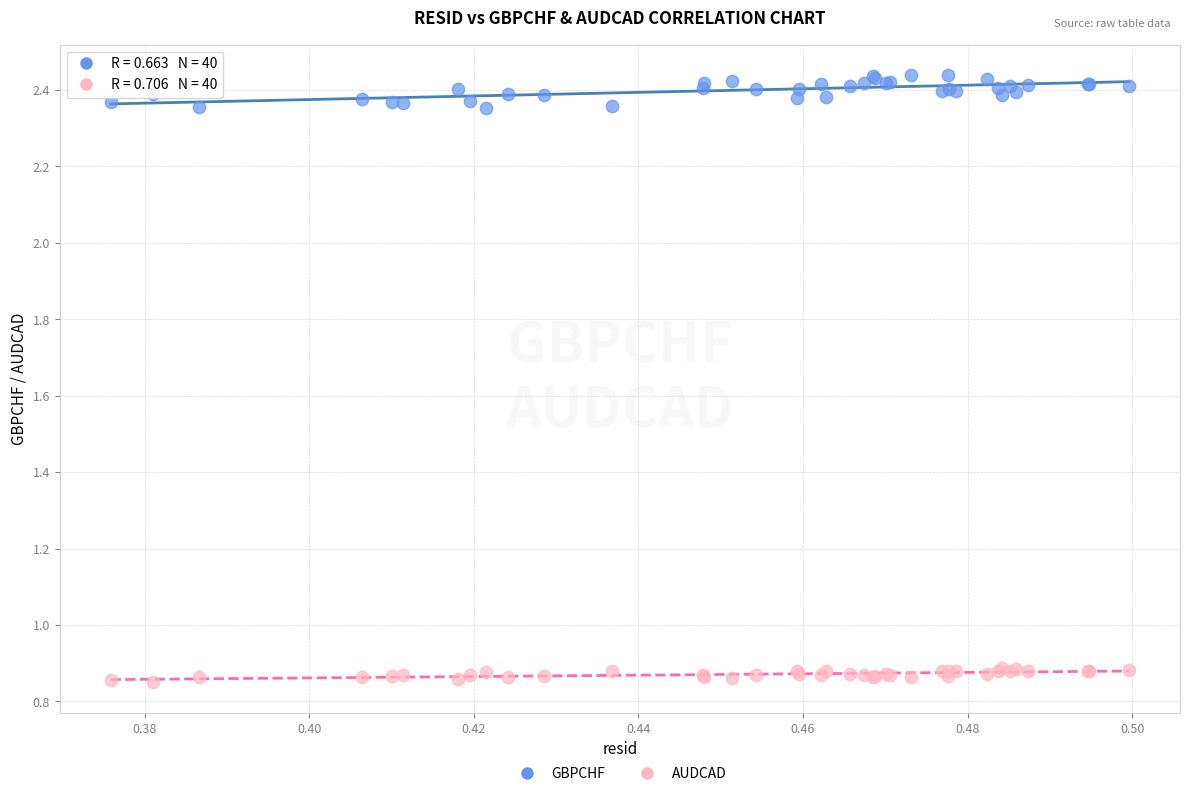

Which series reaches the maximum Y coordinate?

GBPCHF